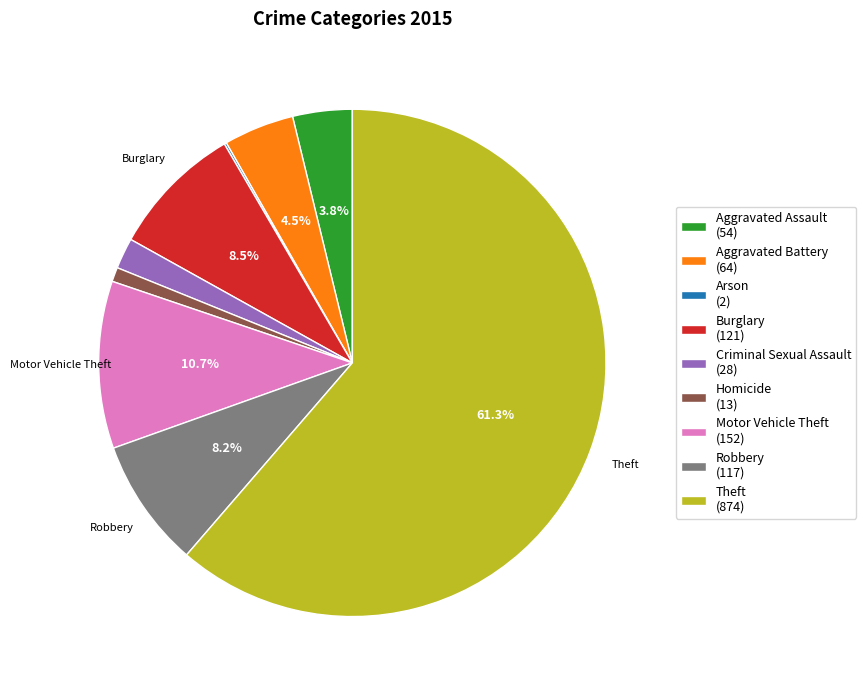

Approximately how many times larger is the value at Aggravated Battery (64) compared to Motor Vehicle Theft (152)?

0.4